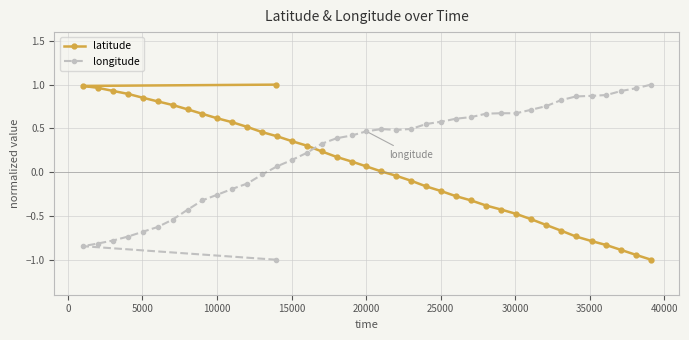

Which series has the largest total across all categories?

longitude